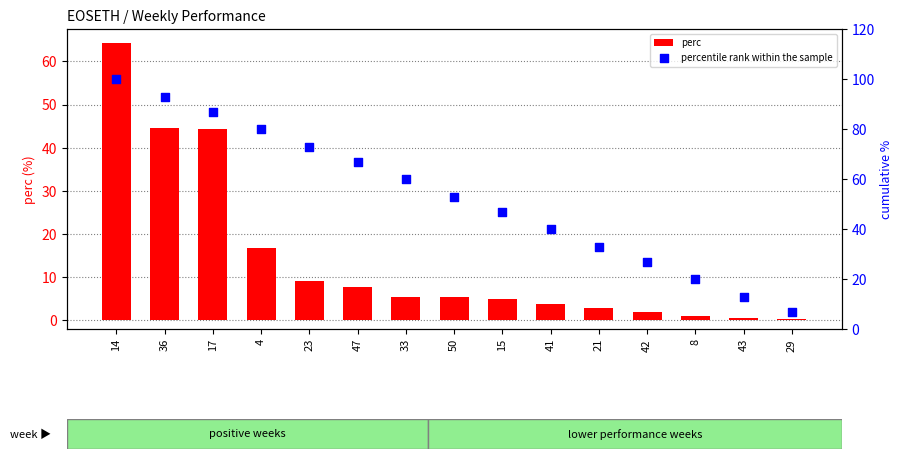

Which series has the largest total across all categories?

percentile rank within the sample